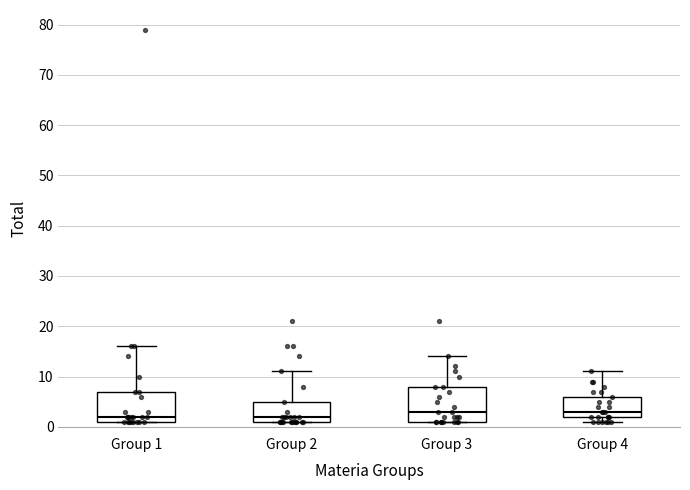

Which box is the tallest, from its lower edge to its upper edge?

Group 3